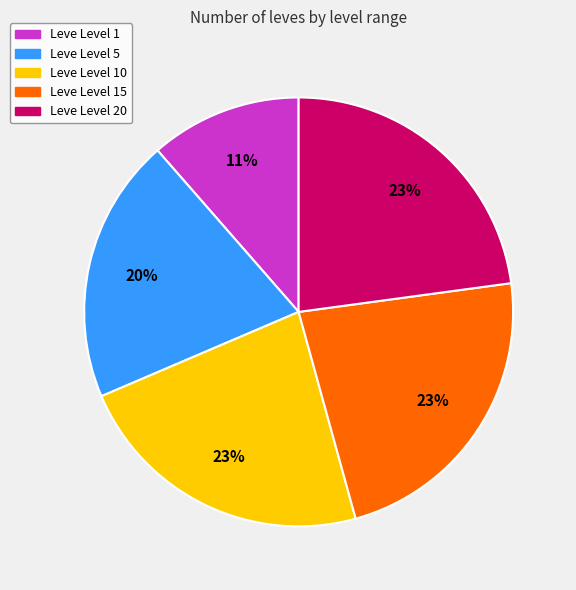

Is there any slice that represents more than half of the pie?

No